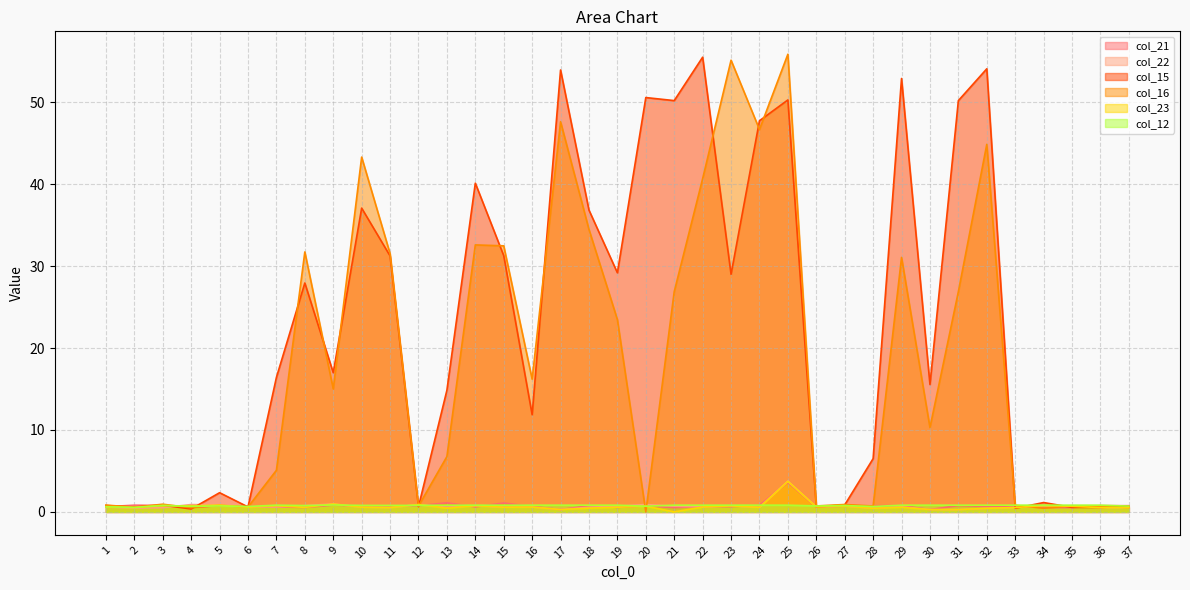

What is the total value across all series at 4?

3.7